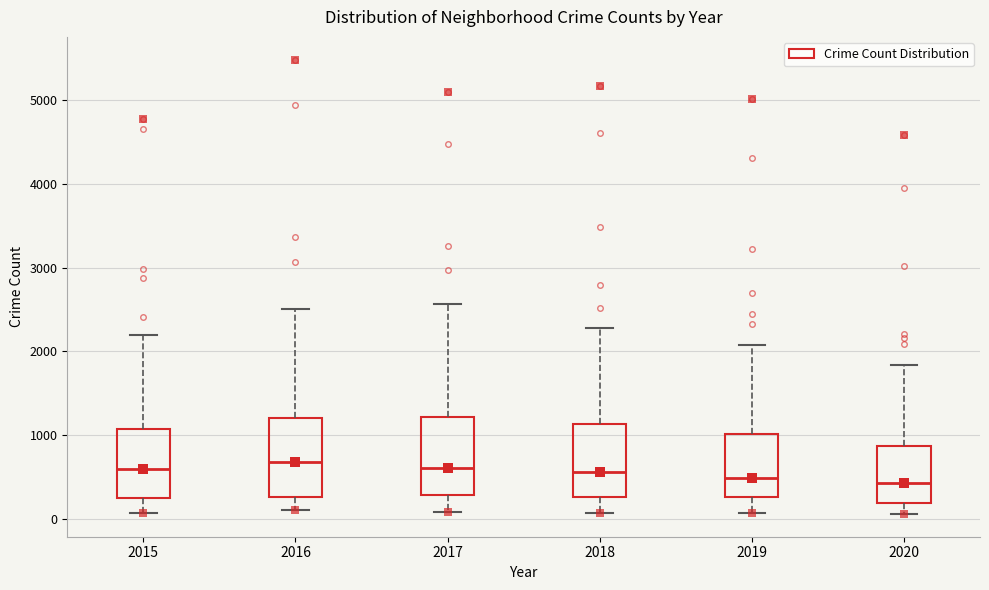

Reading left to right, read every box against the y-axis: the position of its median line, the range the box covers, and the ends of its whiskers. The values are not printed on the chart, so give them approximately, as read against the axis.

2015: median 600, box 300 to 1100, whiskers 100 to 2200
2016: median 700, box 300 to 1200, whiskers 100 to 2500
2017: median 600, box 300 to 1200, whiskers 100 to 2600
2018: median 600, box 300 to 1100, whiskers 100 to 2300
2019: median 500, box 300 to 1000, whiskers 100 to 2100
2020: median 400, box 200 to 900, whiskers 100 to 1800